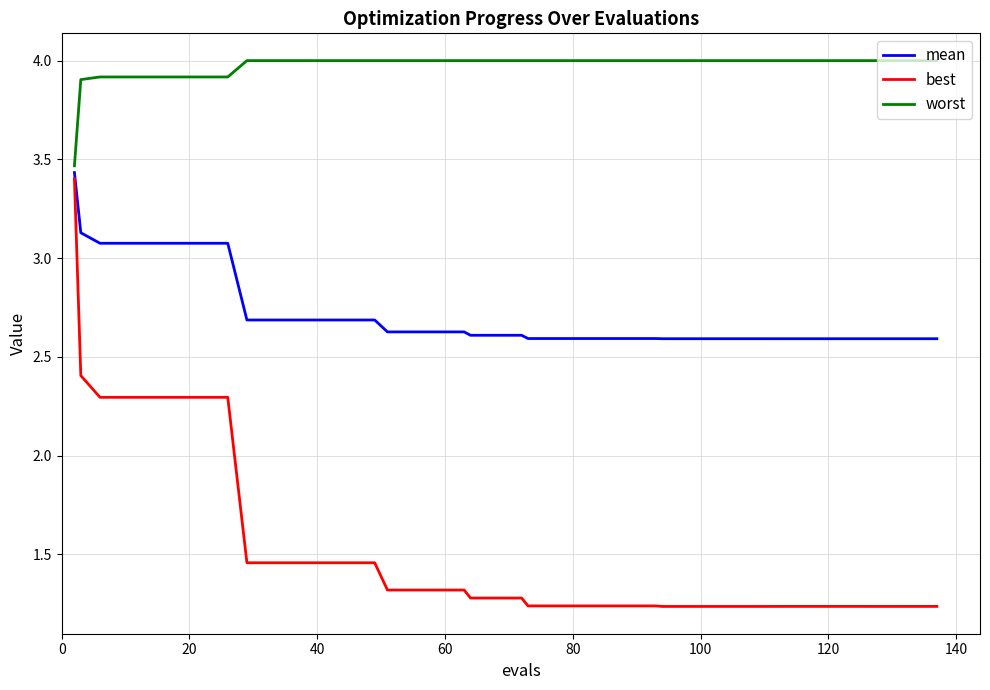

Rank the series by their maximum value, from lowest to highest.

best, mean, worst